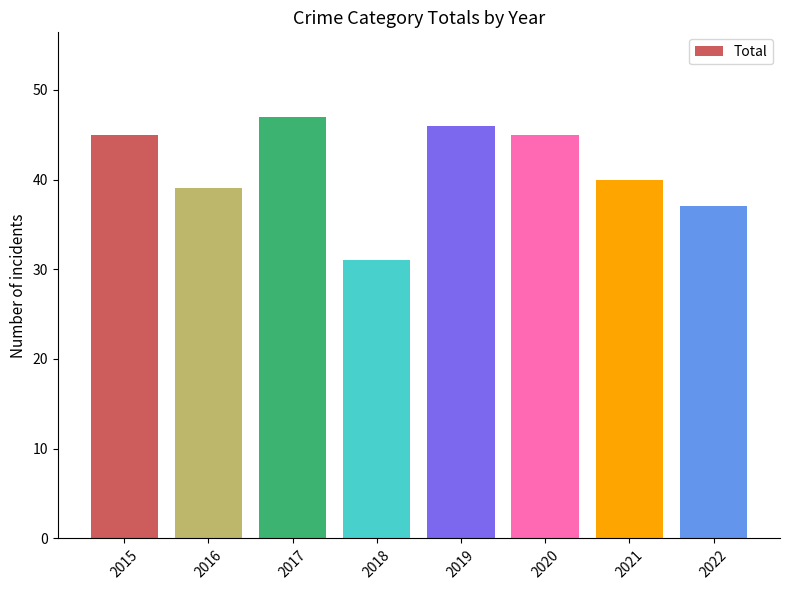

Which has a higher value, 2017 or 2021?

2017